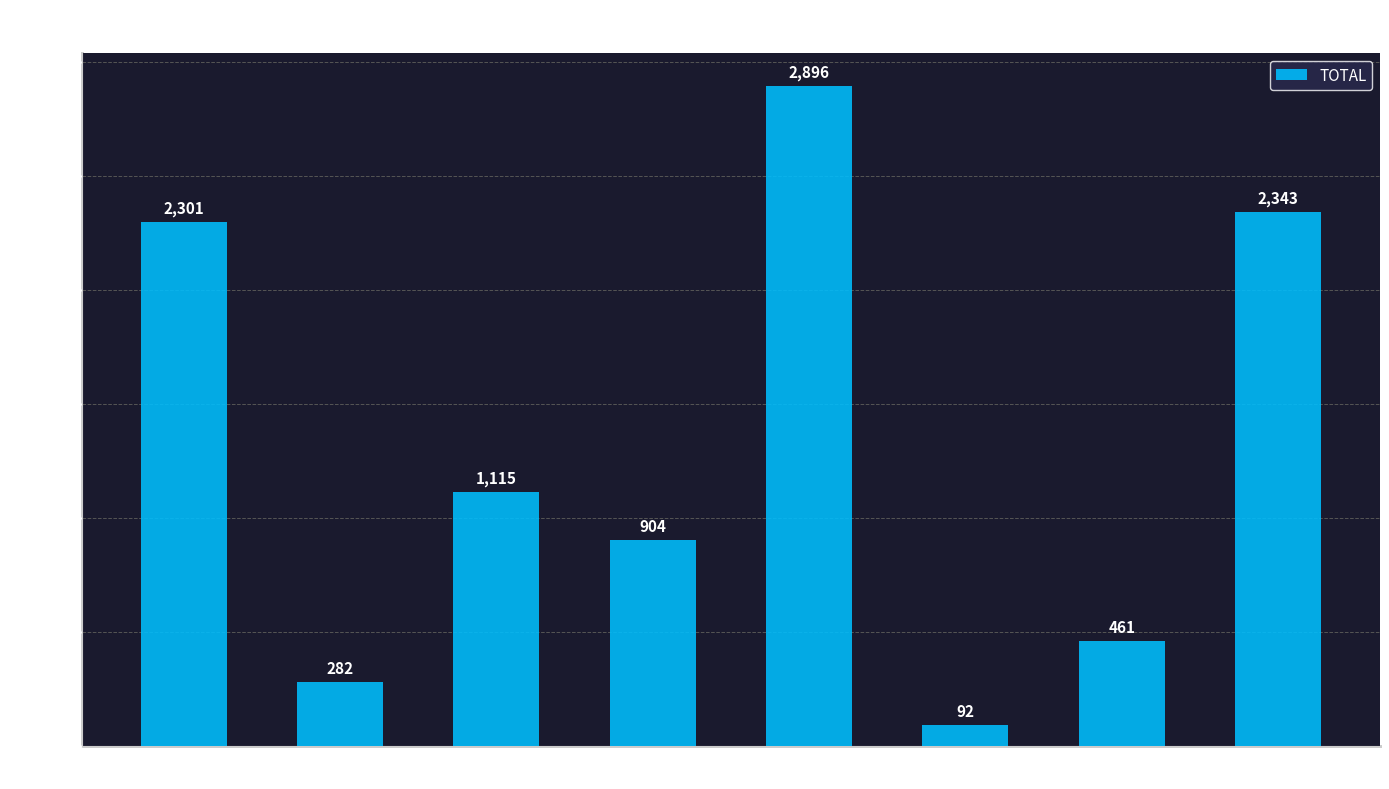

Rank the categories by value from lowest to highest.

VENTS_ALL_USE
COVID_19, BEDS_ICU_OCCUPIED
COVID_19, VENTS_NON_COVID
PTS_ON_VENTS, BEDS_AVAILABLE
ICU_TOTAL, BEDS_ICU_NO
OCCUPIED_COVID_19, BEDS_ICU_TOTAL, VENTS_AVAILABLE
NOT_IN_USE, VENTS_TOTAL